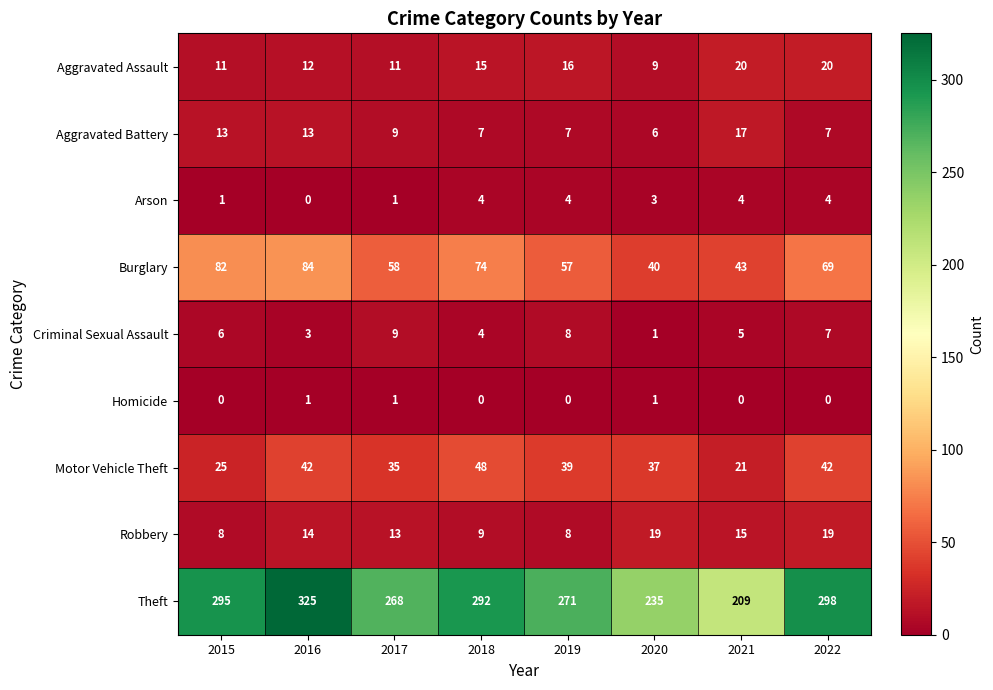

What is the spread (max minus min) of values at 2019?

271